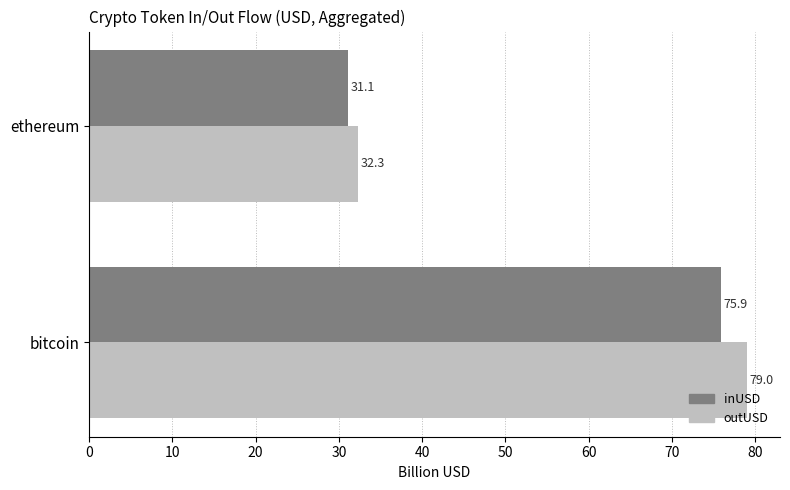

At how many categories does at least one series exceed 71?

1